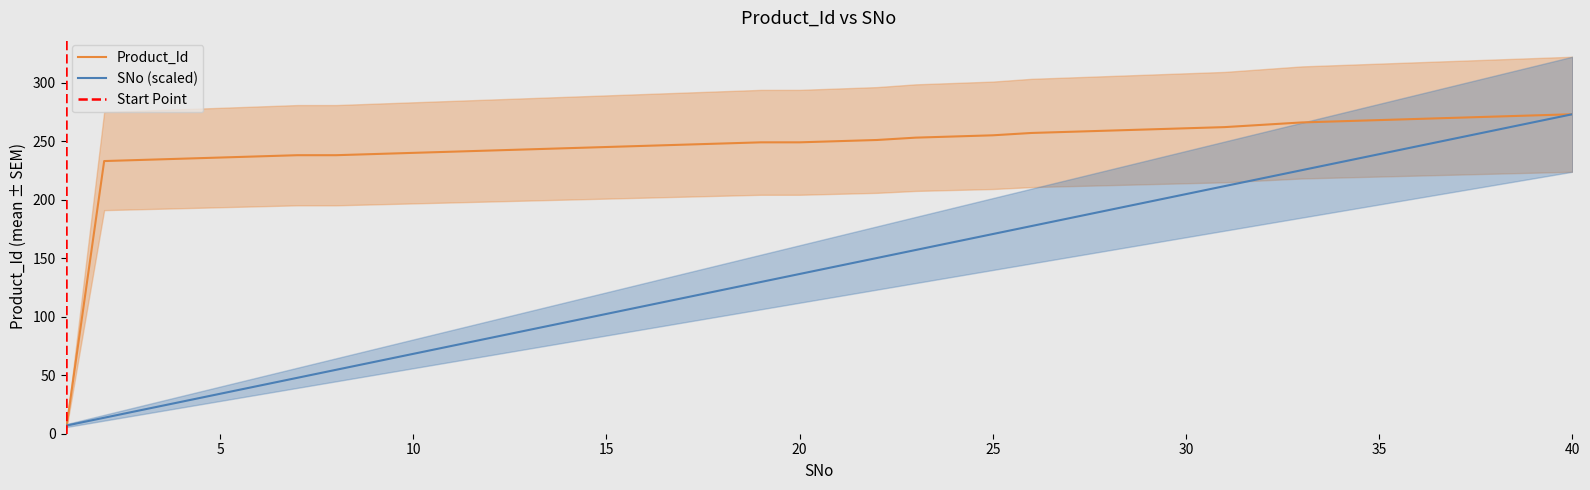

What is the difference between the Product_Id values at 24 and 39?

18.0